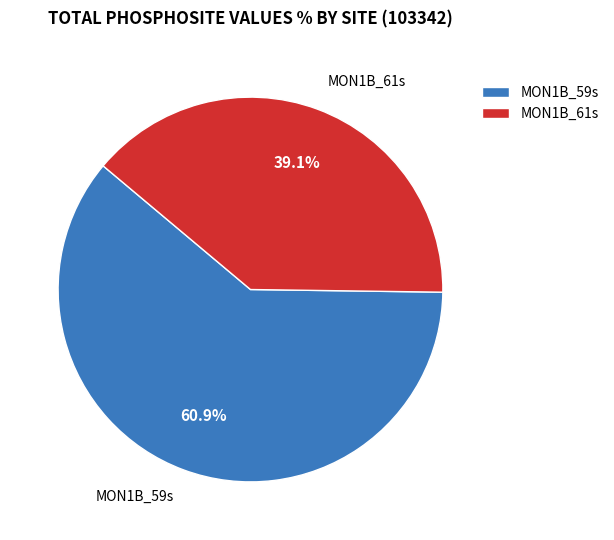

To the nearest percent, what is the difference between the largest and smallest slice percentages?

22%